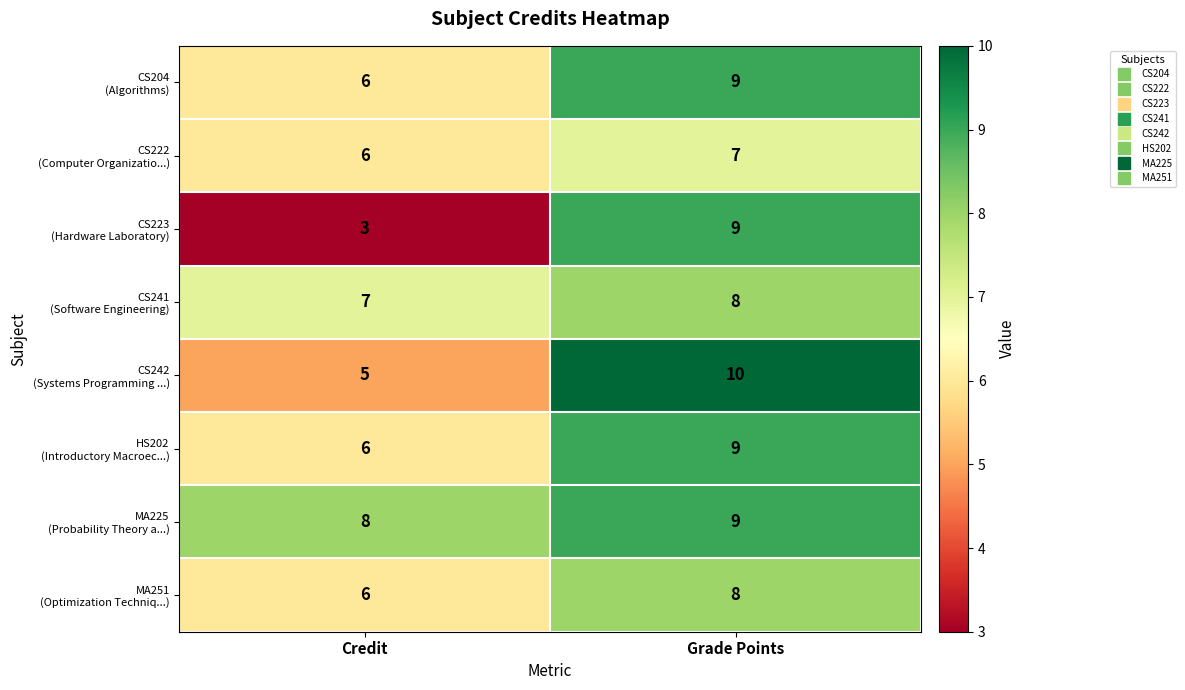

What is the minimum value shown in the chart?

3